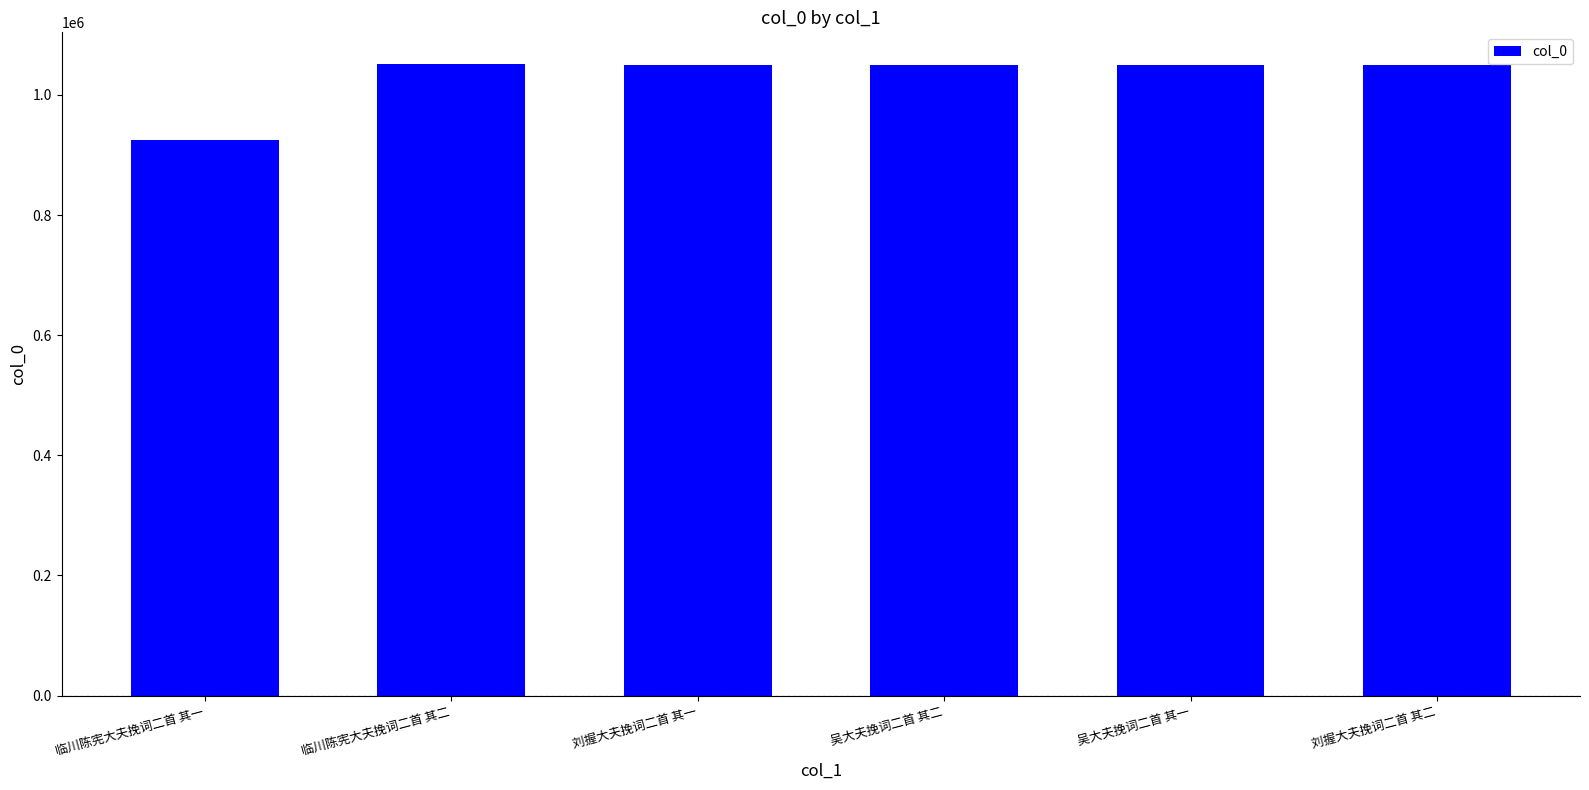

What position from the left is 临川陈宪大夫挽词二首 其一?

1